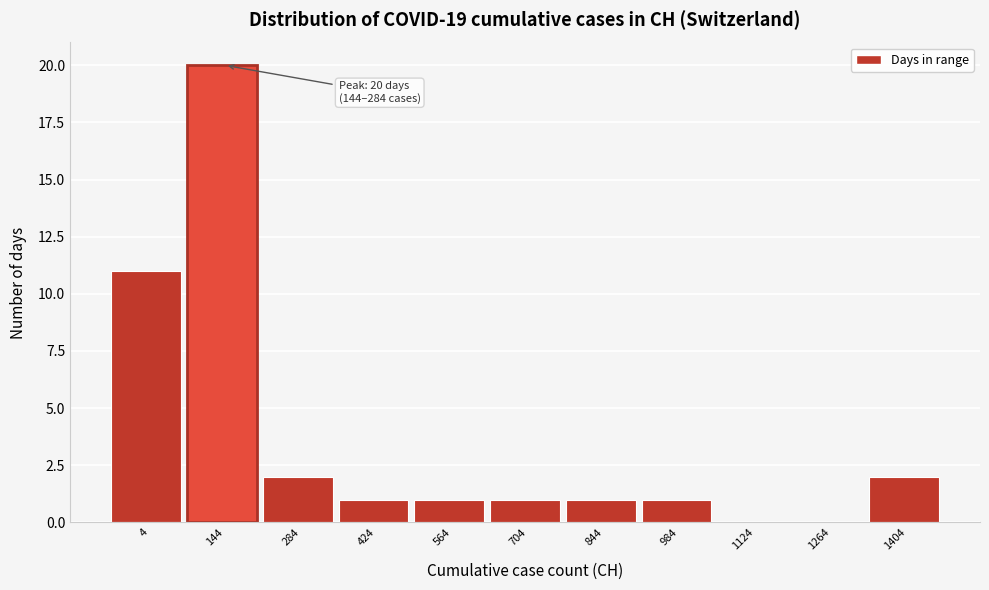

Reading right to left, list all the values displayed in this chart.

1404=2	1264=0	1124=0	984=1	844=1	704=1	564=1	424=1	284=2	144=20	4=11